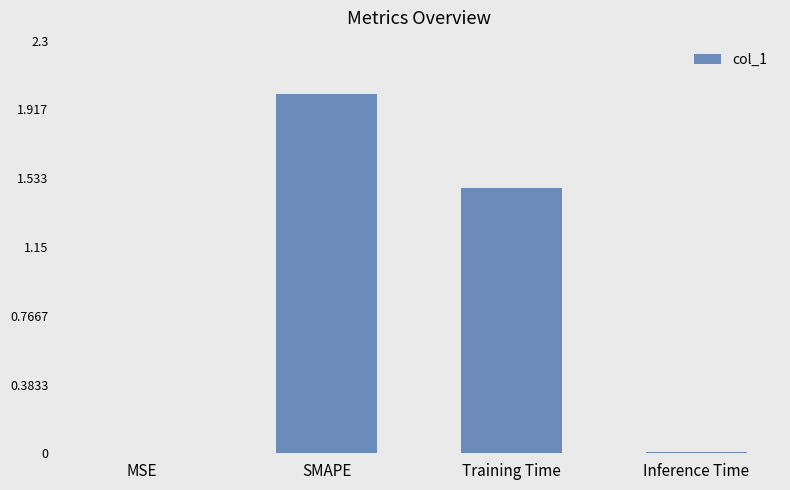

Which has a higher value, SMAPE or Training Time?

SMAPE